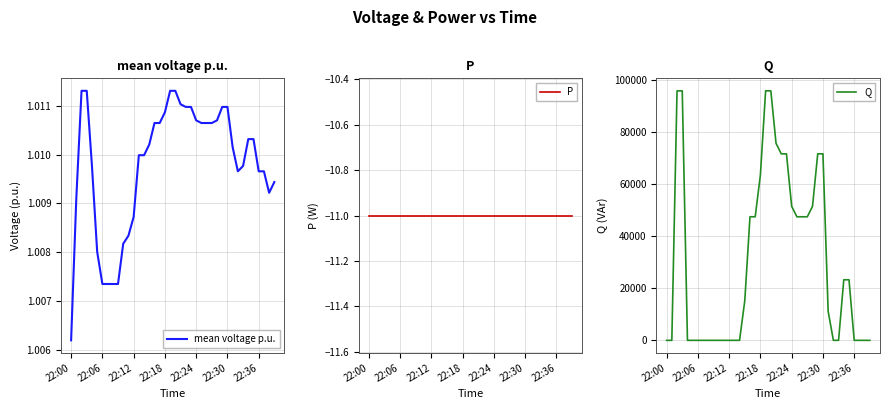

At which category does mean voltage p.u. reach its first local valley?

8